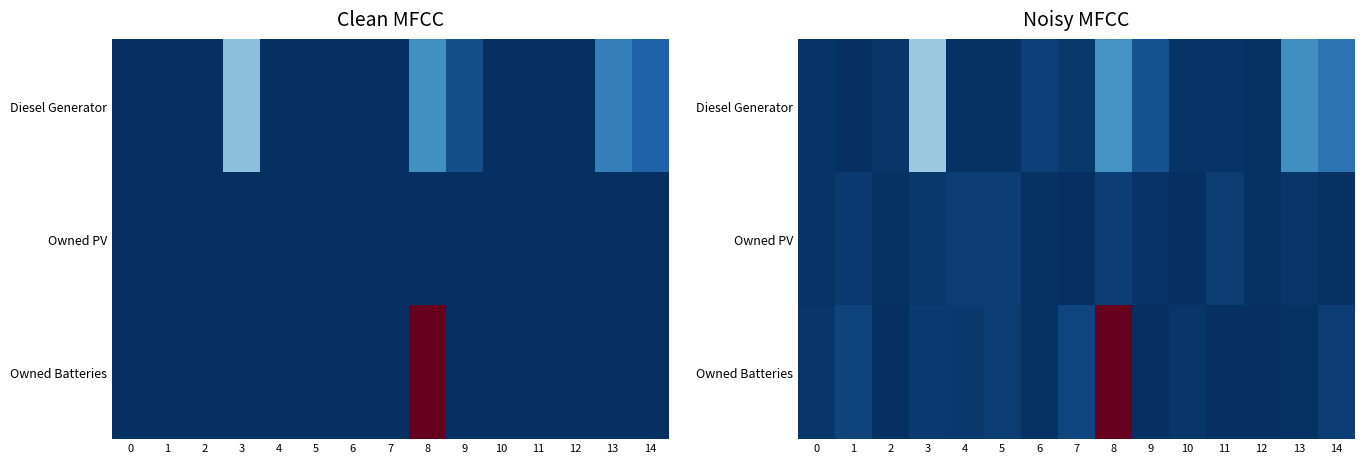

What is the difference between the maximum and minimum values in the Owned Batteries series?

1413.4